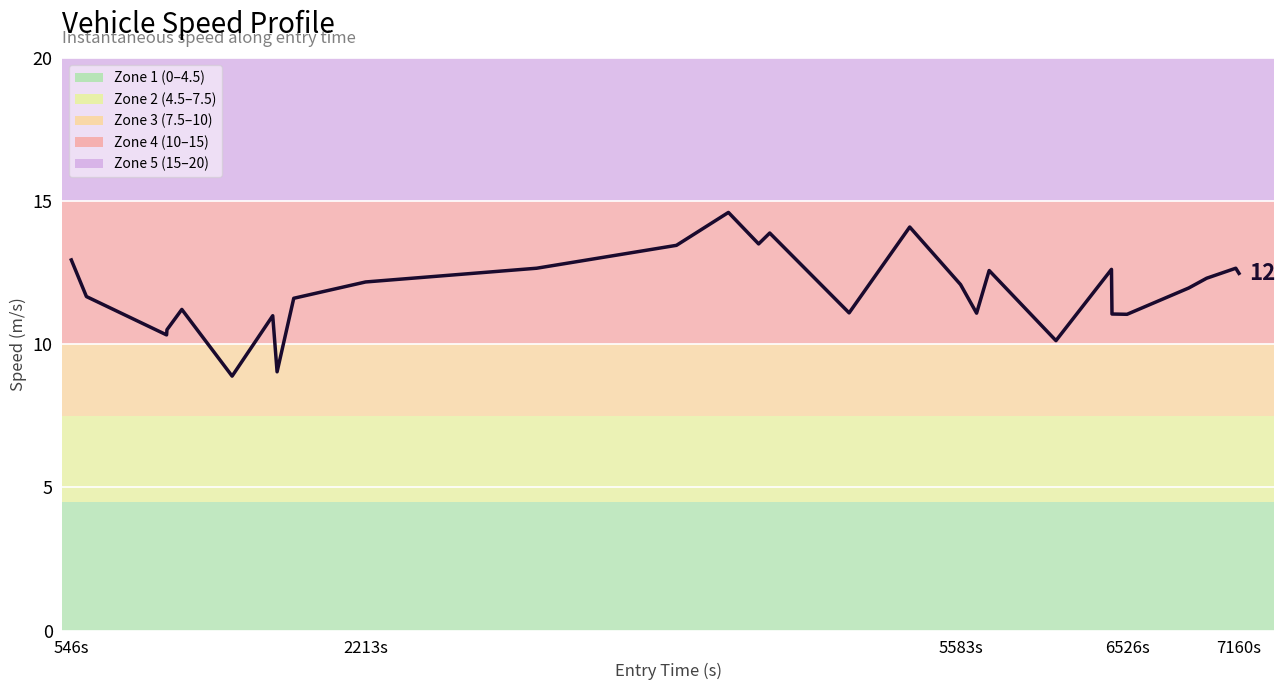

What is the maximum value shown in the chart?

14.6